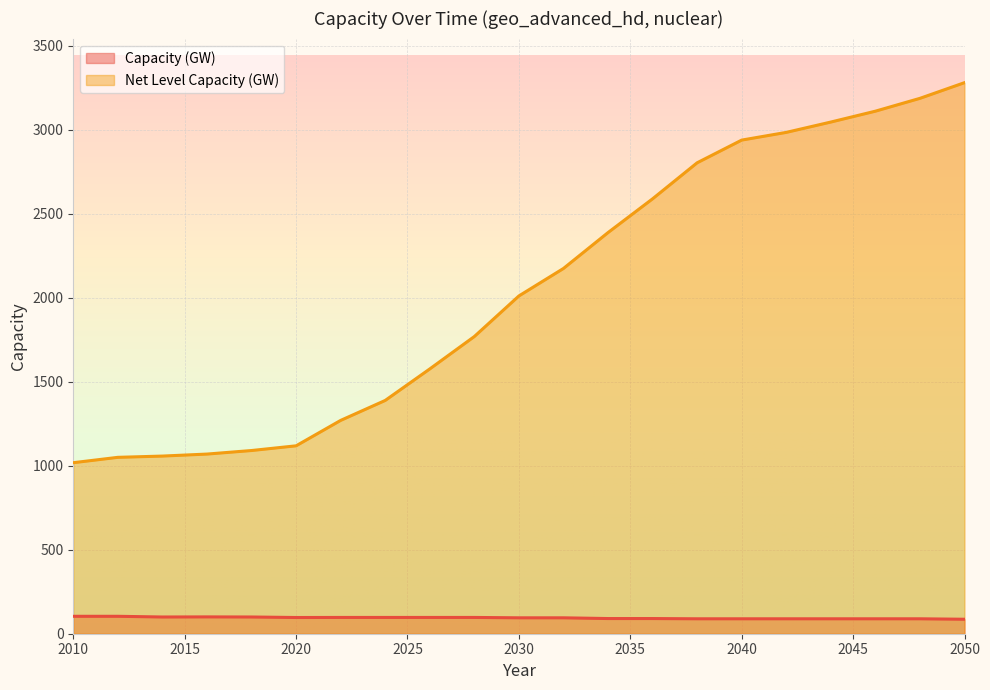

List the series in order of their overall mean, lowest first.

Capacity (GW), Net Level Capacity (GW)